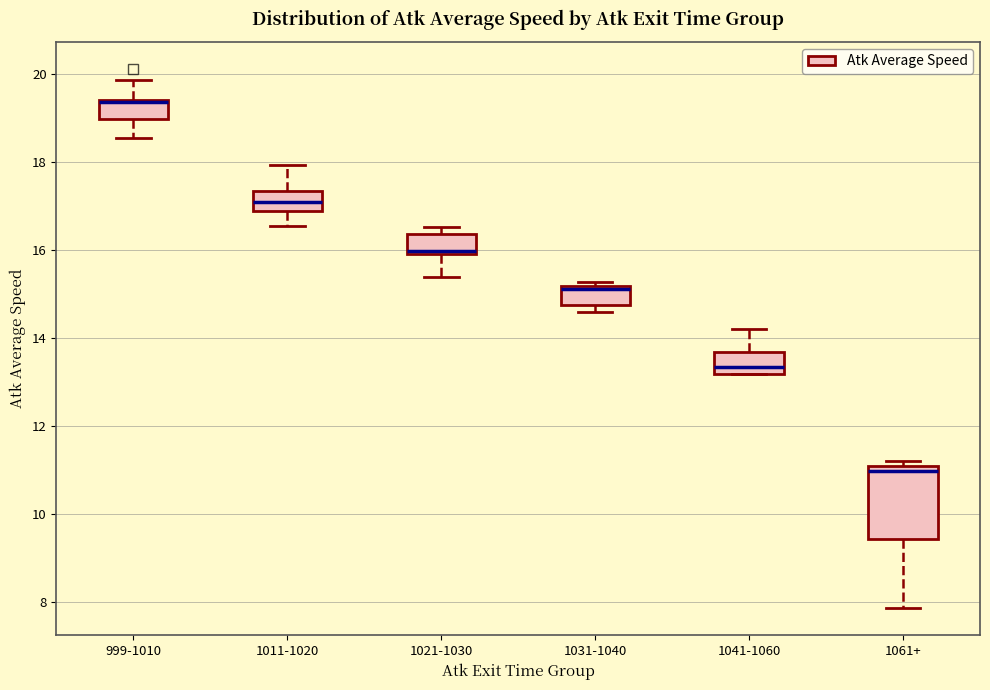

Where is the lower edge of the box for 1031-1040 on the y-axis? The values are not printed on the chart, so give them approximately, as read against the axis.

14.8